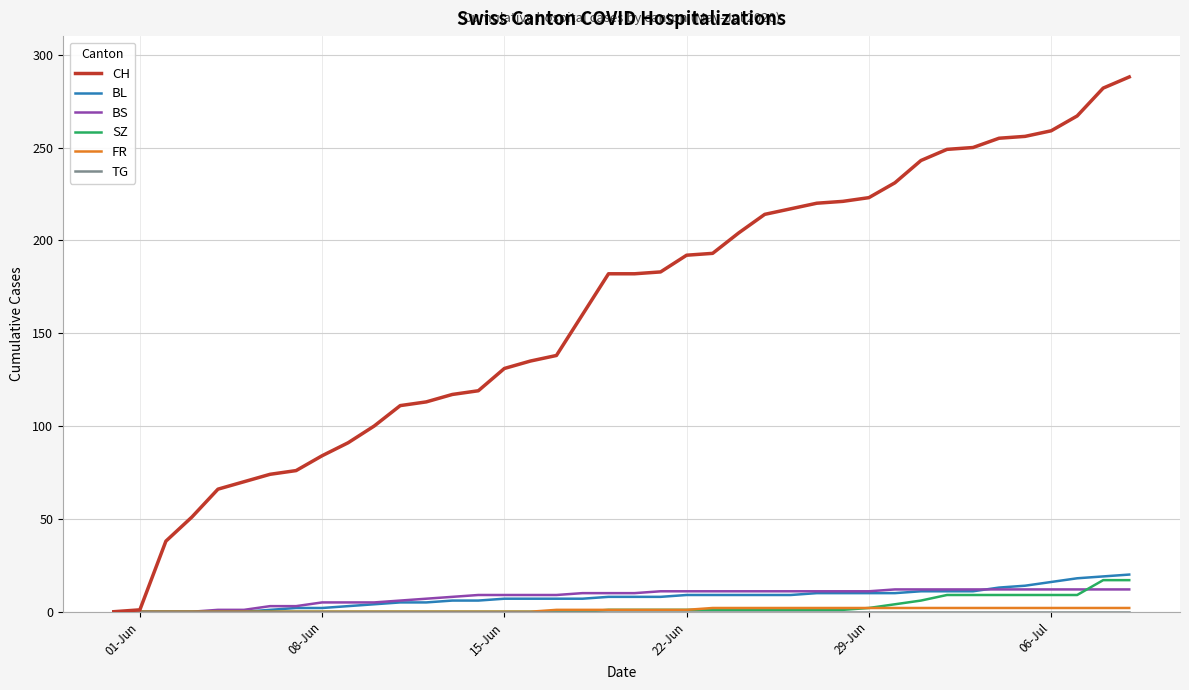

What is the greatest value displayed?

288